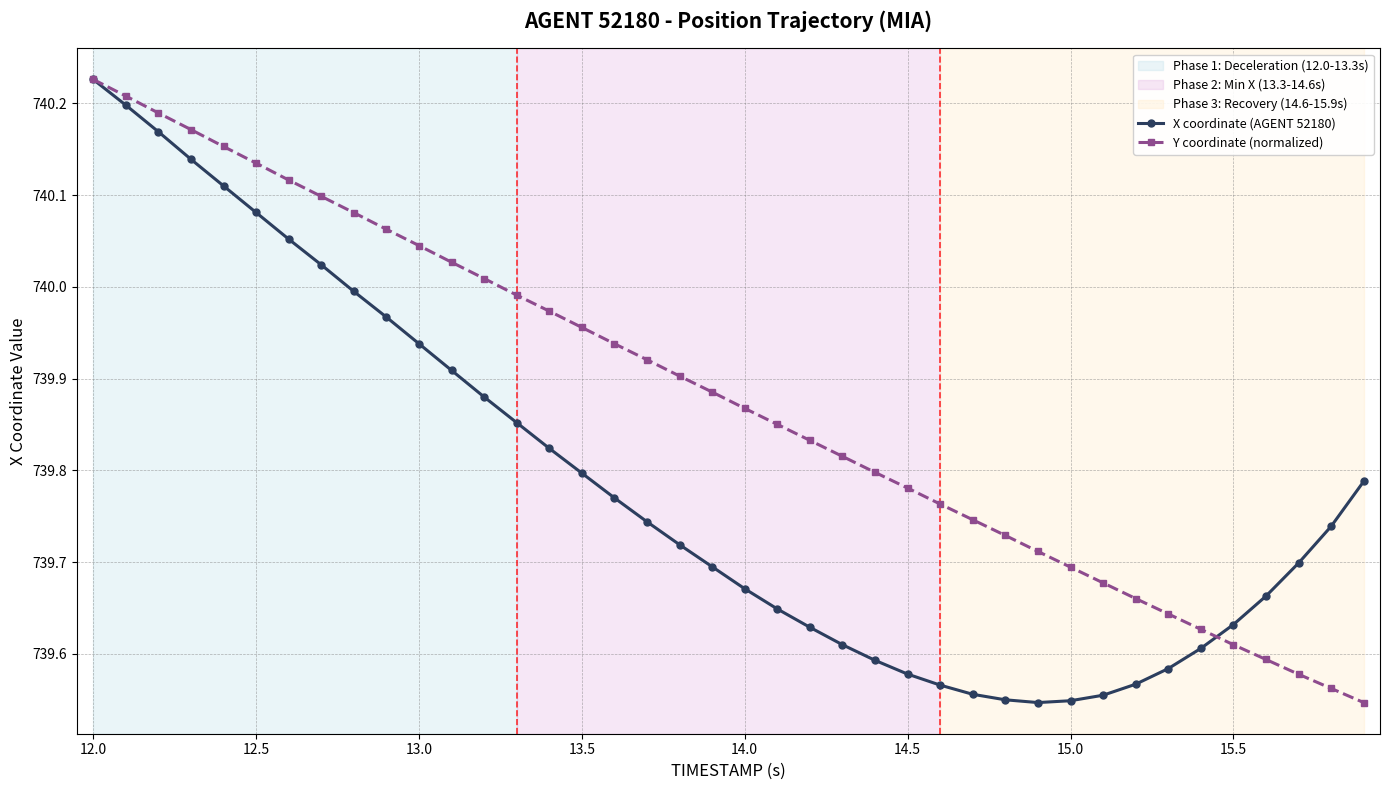

At how many categories does at least one series exceed 739?

40